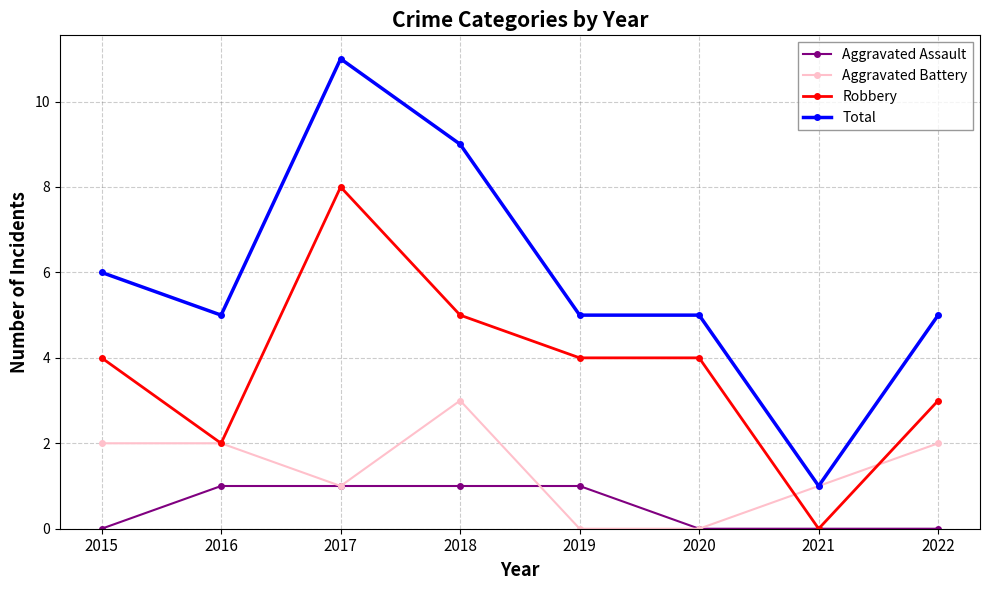

Count the Total values in the range 5 to 9.

6